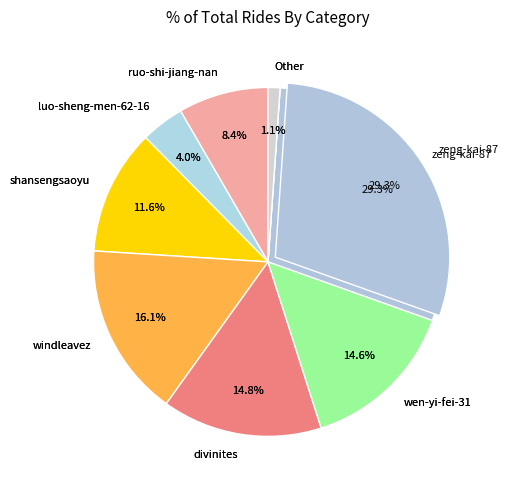

The shansengsaoyu slice represents 12% of the pie. True or false?

True